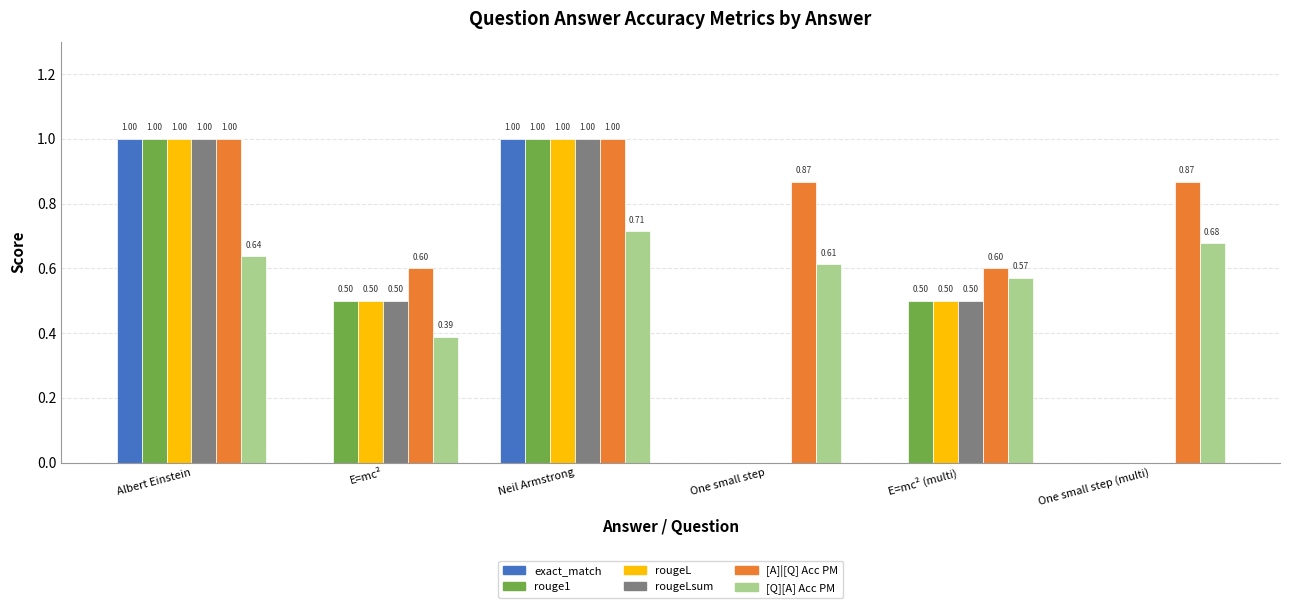

What is the sum of all rouge1 values?

3.0